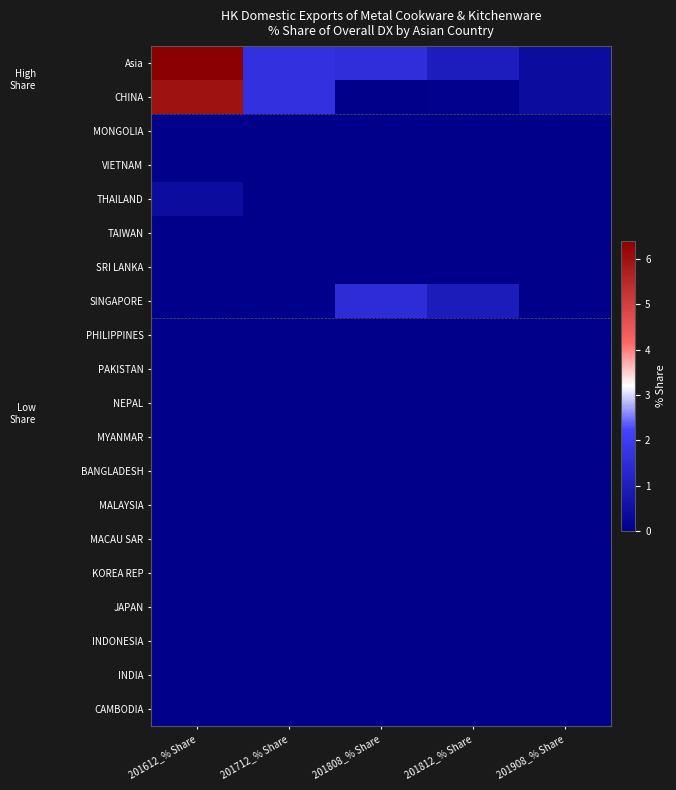

Which series has the largest total across all categories?

Asia